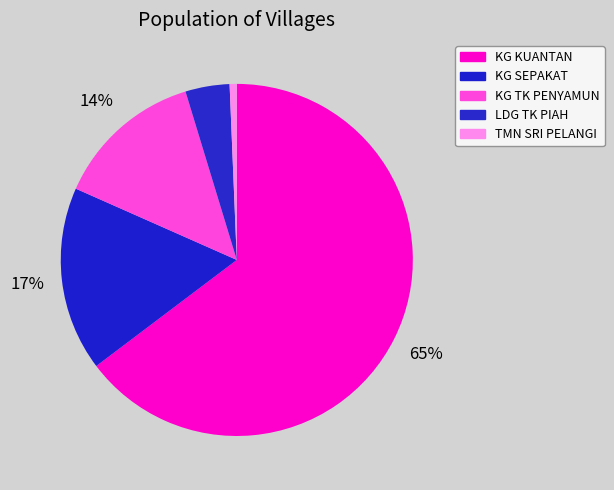

Combined, do LDG TK PIAH and KG KUANTAN account for over 50%?

Yes